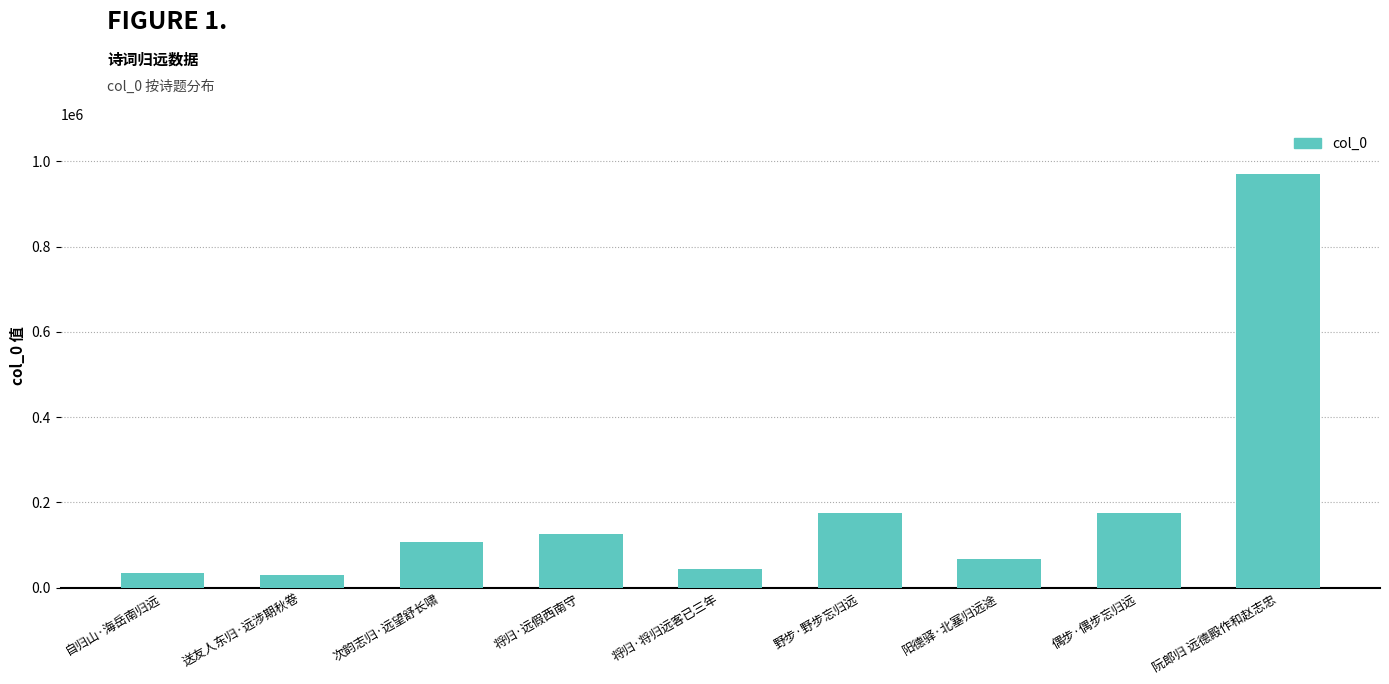

What is the difference between the values at 自归山·海岳南归远 and 次韵志归·远望舒长啸?

72356